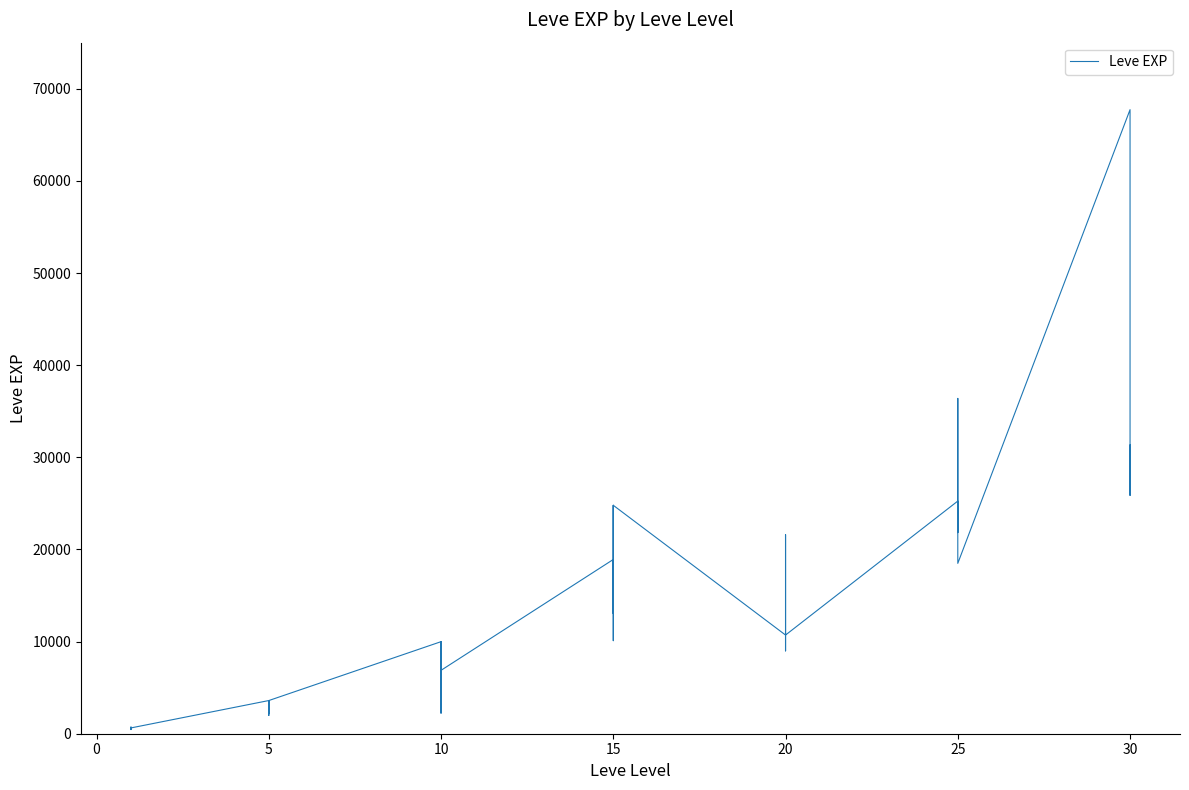

What is the sum of the values at 23 and 22?

37830